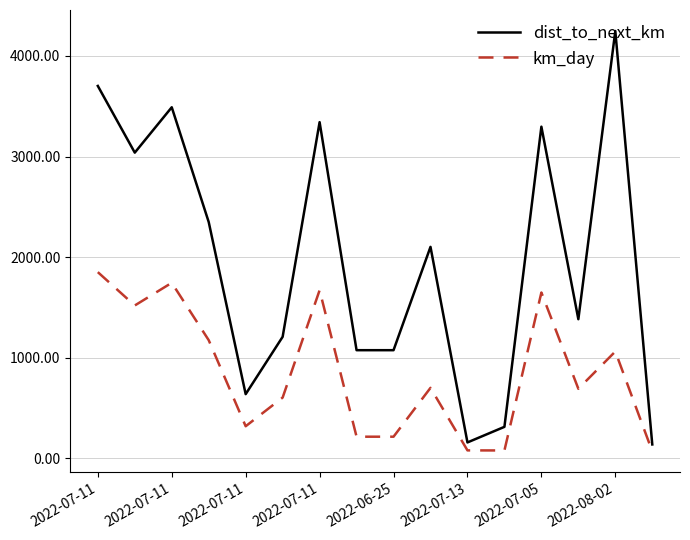

True or false: km_day has more than 1 points higher than both neighbors.

True